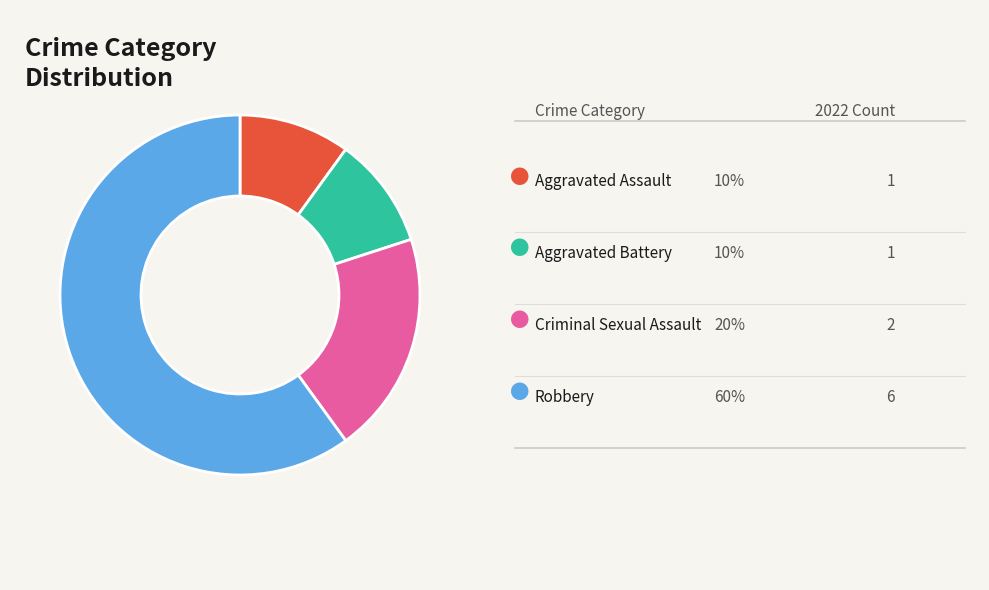

Is there a majority slice in this chart?

Yes